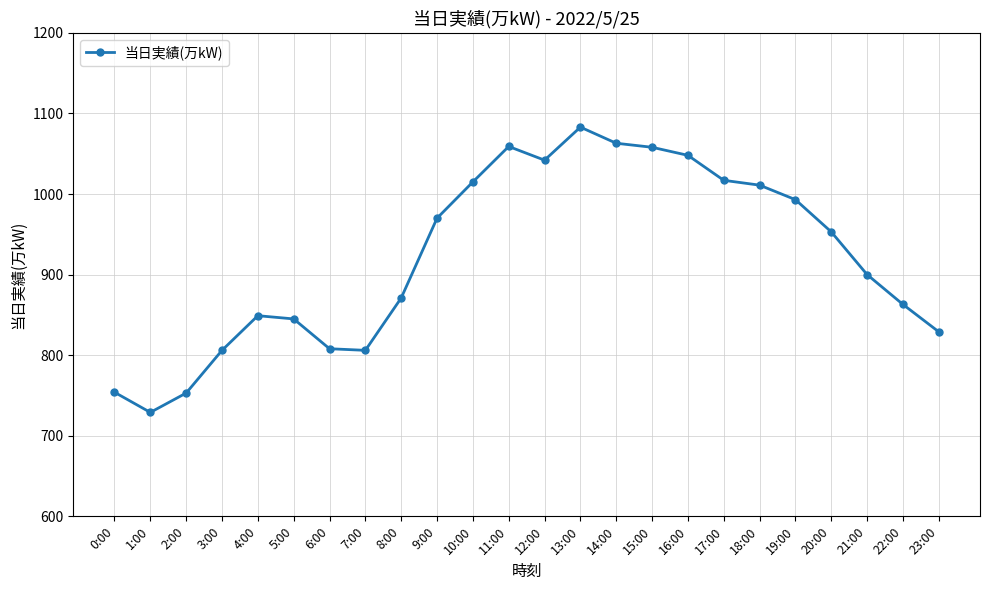

Count the number of categories in the chart.

24